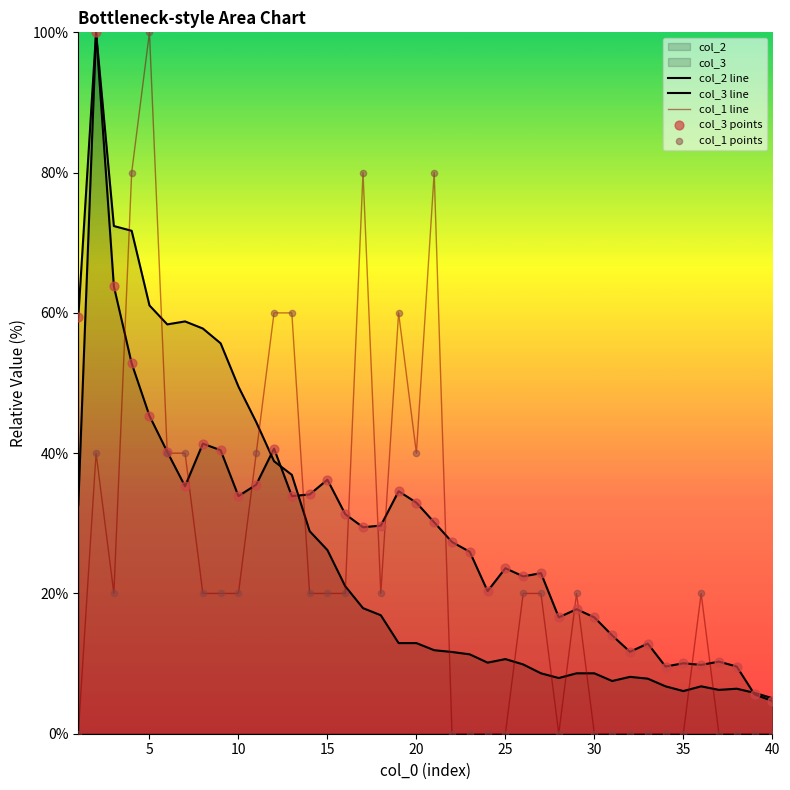

Which series has the largest Y range (max minus min)?

col_1 line